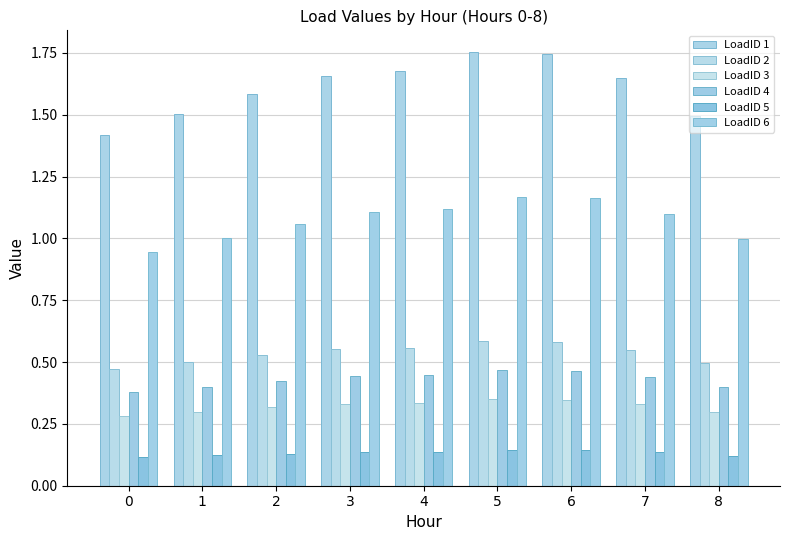

What is the difference between the maximum and minimum values in the LoadID 4 series?

0.1